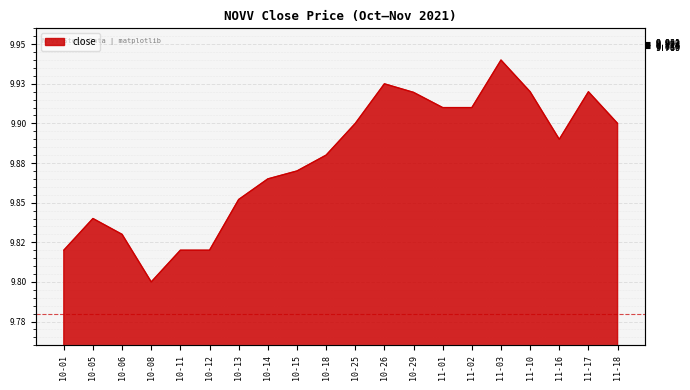

What is the label of the 12th point from the right?

10-15